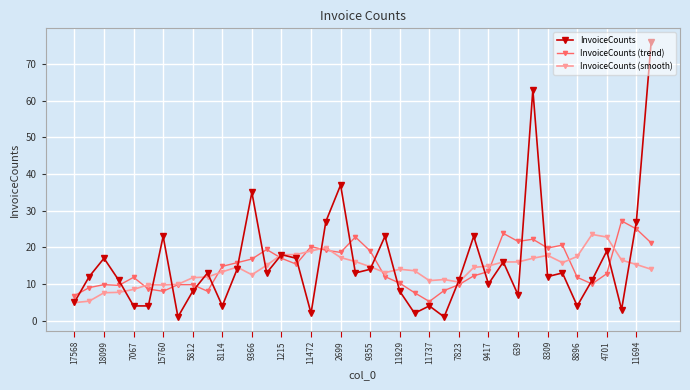

List the series in order of their peak value, highest first.

InvoiceCounts, InvoiceCounts (trend), InvoiceCounts (smooth)